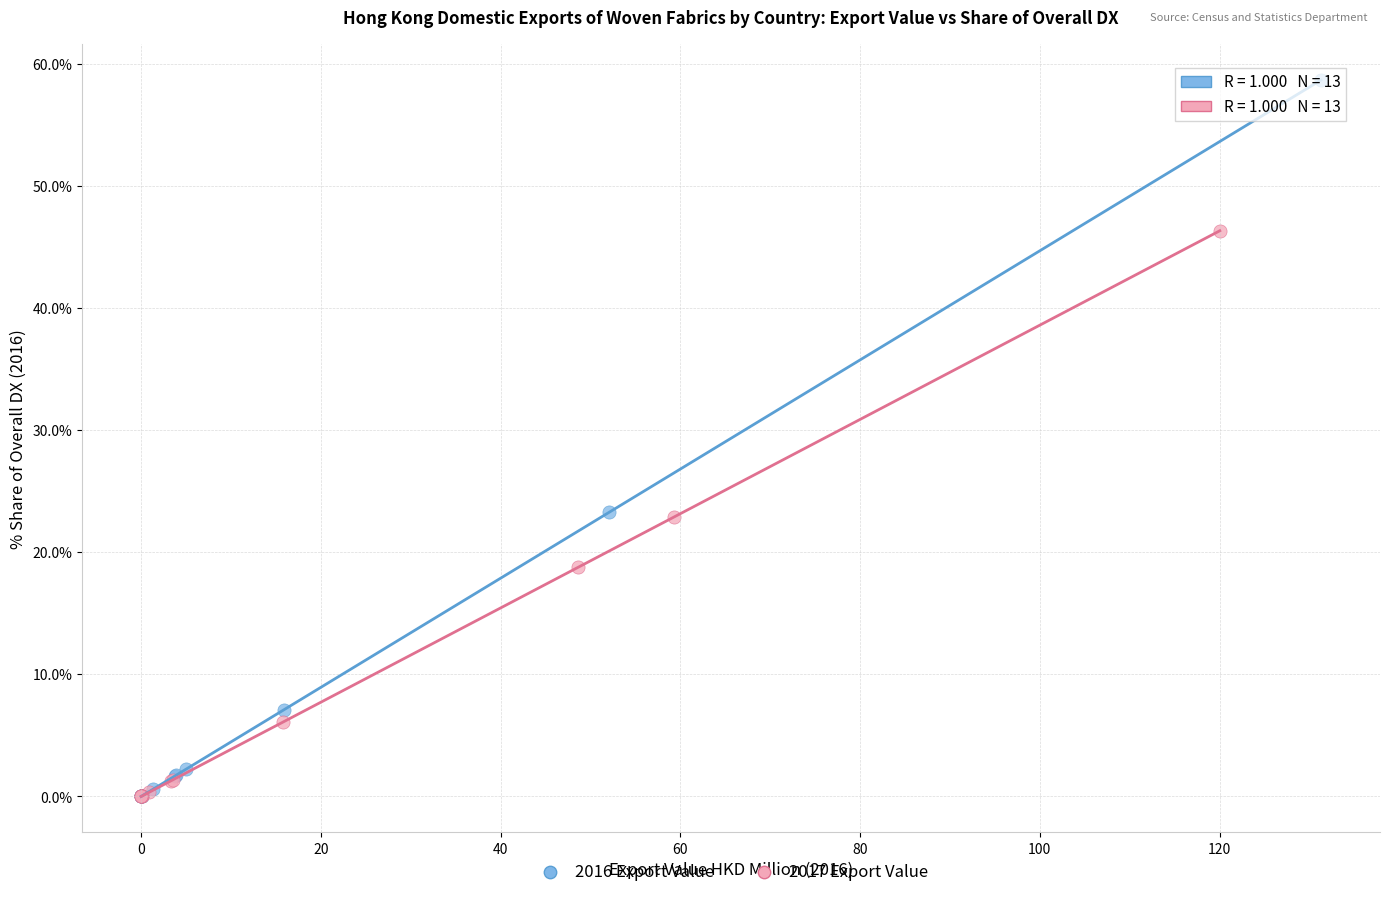

Which series has the largest Y range (max minus min)?

2016 Export Value